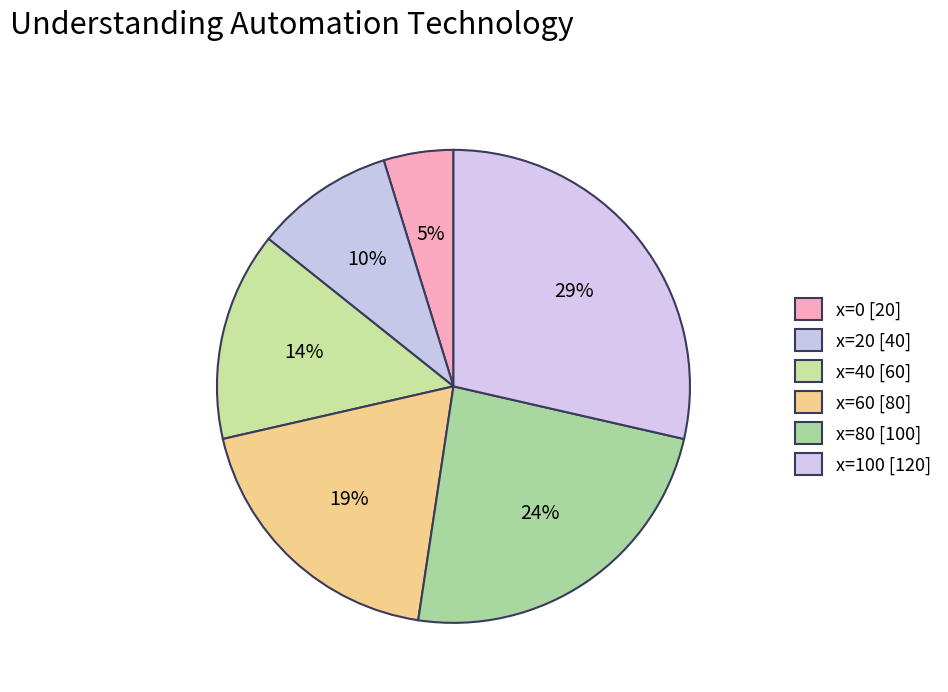

Count the number of slices in the pie.

6